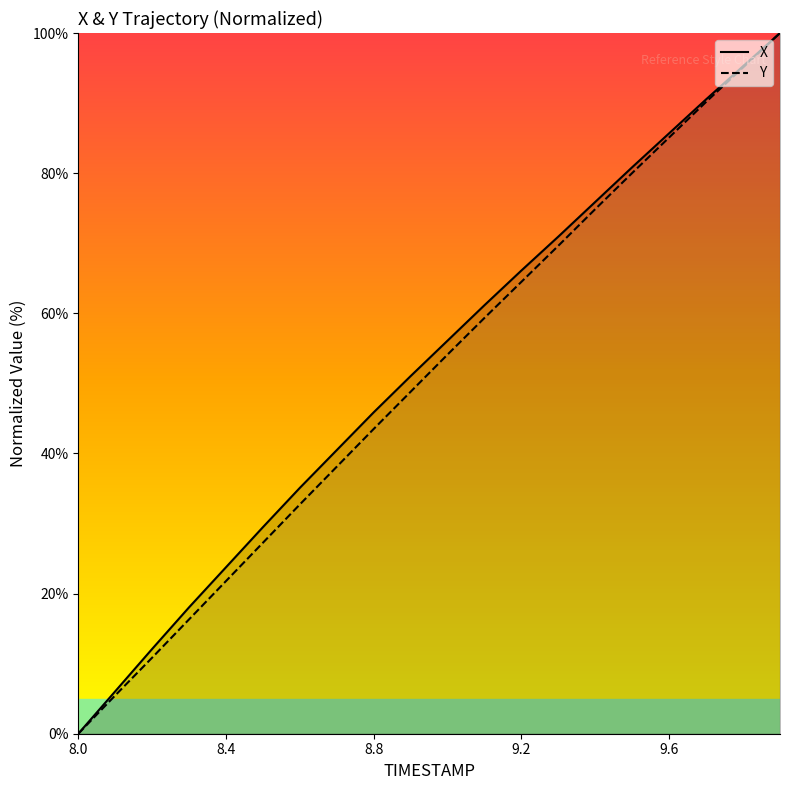

At how many categories does at least one series exceed 60?

9